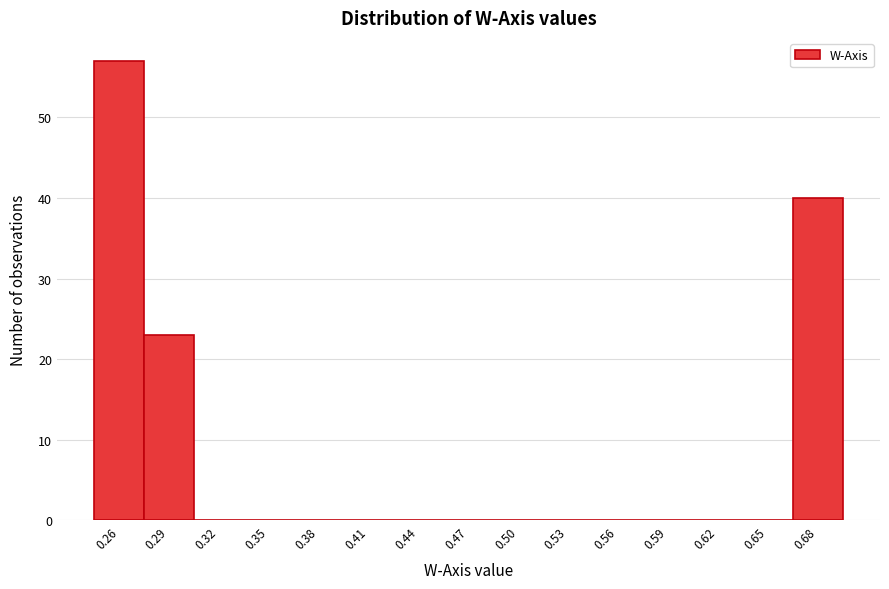

Reading left to right, list all the values displayed in this chart.

0.26=57	0.29=23	0.32=0	0.35=0	0.38=0	0.41=0	0.44=0	0.47=0	0.50=0	0.53=0	0.56=0	0.59=0	0.62=0	0.65=0	0.68=40